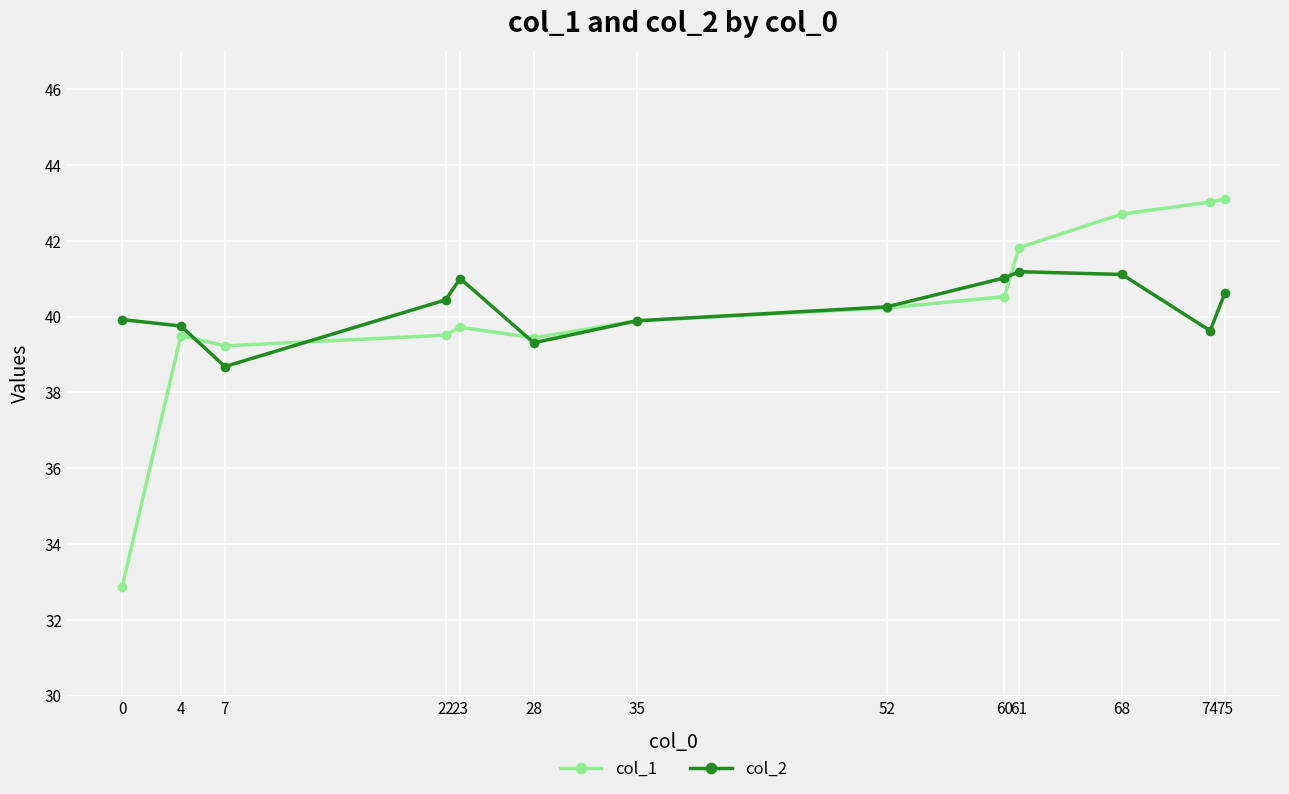

What is the value of the col_2 point at the 4th from the left?

40.4